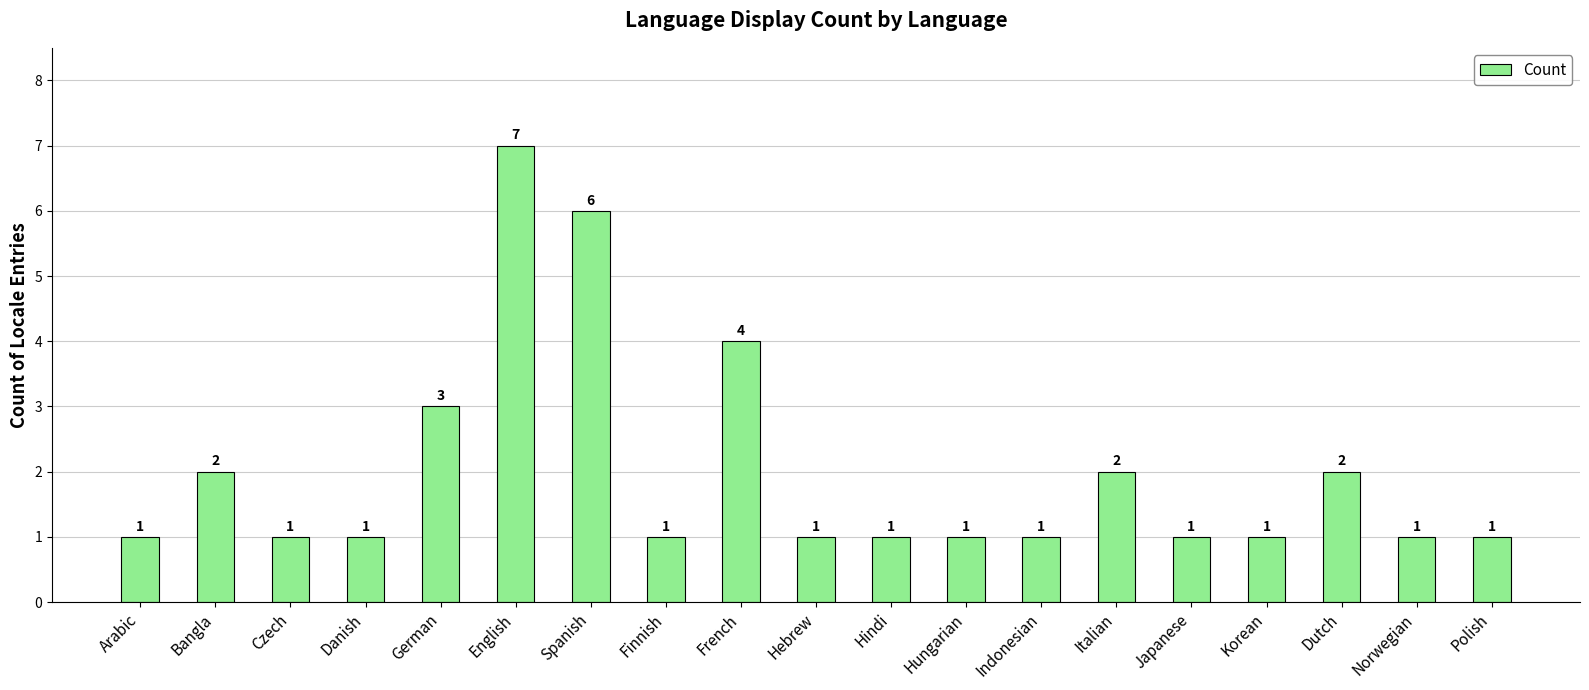

Does the chart contain any negative values?

No